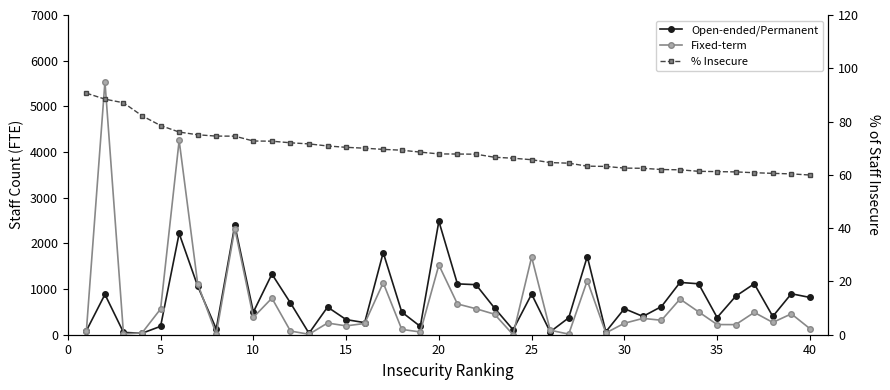

What is the sum of all Open-ended/Permanent values?

30055.2